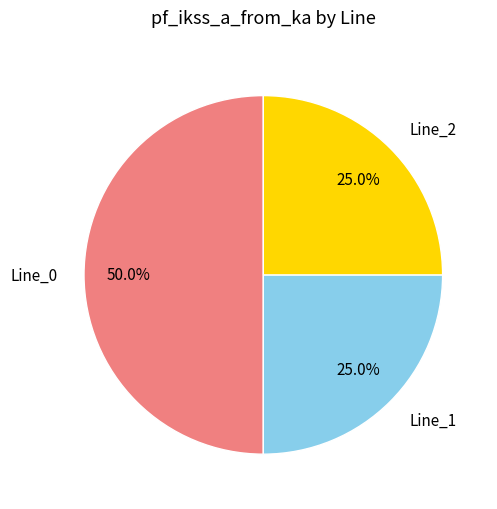

Between Line_0 and Line_2, which is larger?

Line_0